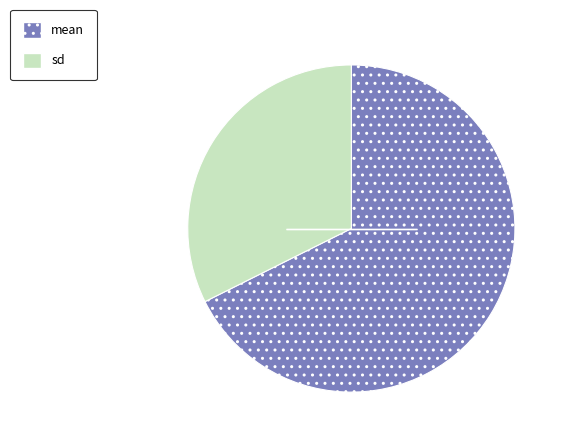

Is it true that mean is 68% of the pie?

True